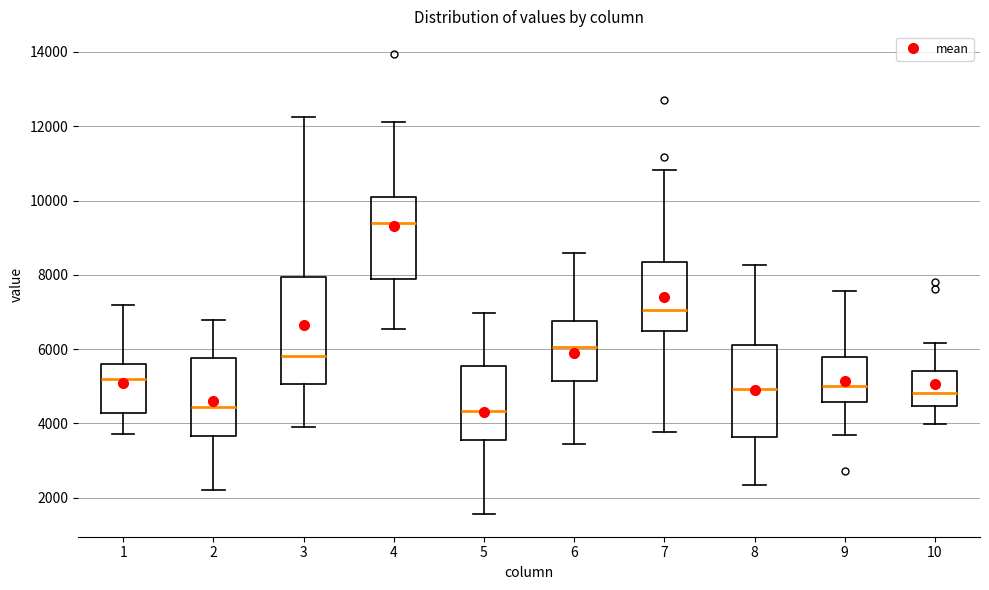

Reading left to right, read every box against the y-axis: the position of its median line, the range the box covers, and the ends of its whiskers. The values are not printed on the chart, so give them approximately, as read against the axis.

1: median 5200, box 4200 to 5600, whiskers 3800 to 7200
2: median 4400, box 3600 to 5800, whiskers 2200 to 6800
3: median 5800, box 5000 to 8000, whiskers 4000 to 12200
4: median 9400, box 7800 to 10000, whiskers 6600 to 12200
5: median 4400, box 3600 to 5600, whiskers 1600 to 7000
6: median 6000, box 5200 to 6800, whiskers 3400 to 8600
7: median 7000, box 6400 to 8400, whiskers 3800 to 10800
8: median 5000, box 3600 to 6200, whiskers 2400 to 8200
9: median 5000, box 4600 to 5800, whiskers 3800 to 7600
10: median 4800, box 4400 to 5400, whiskers 4000 to 6200